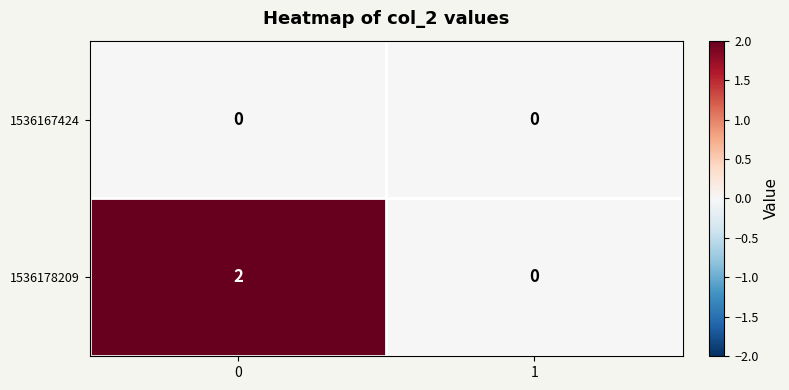

Between 0 and 1, which series saw the biggest shift?

1536178209